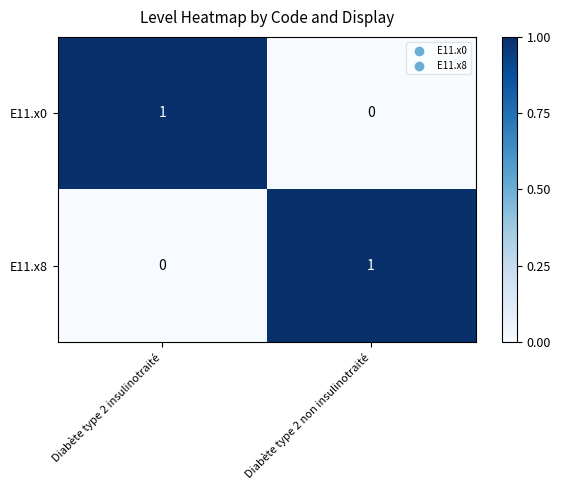

At which label does E11.x8 reach its peak?

Diabète type 2 non insulinotraité